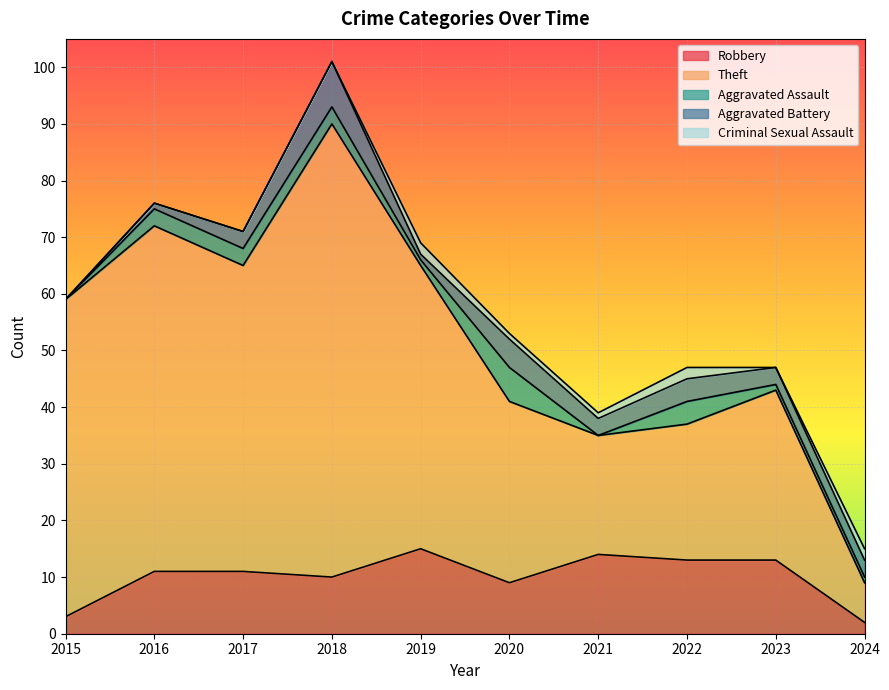

True or false: Theft and Criminal Sexual Assault intersect in this chart.

False